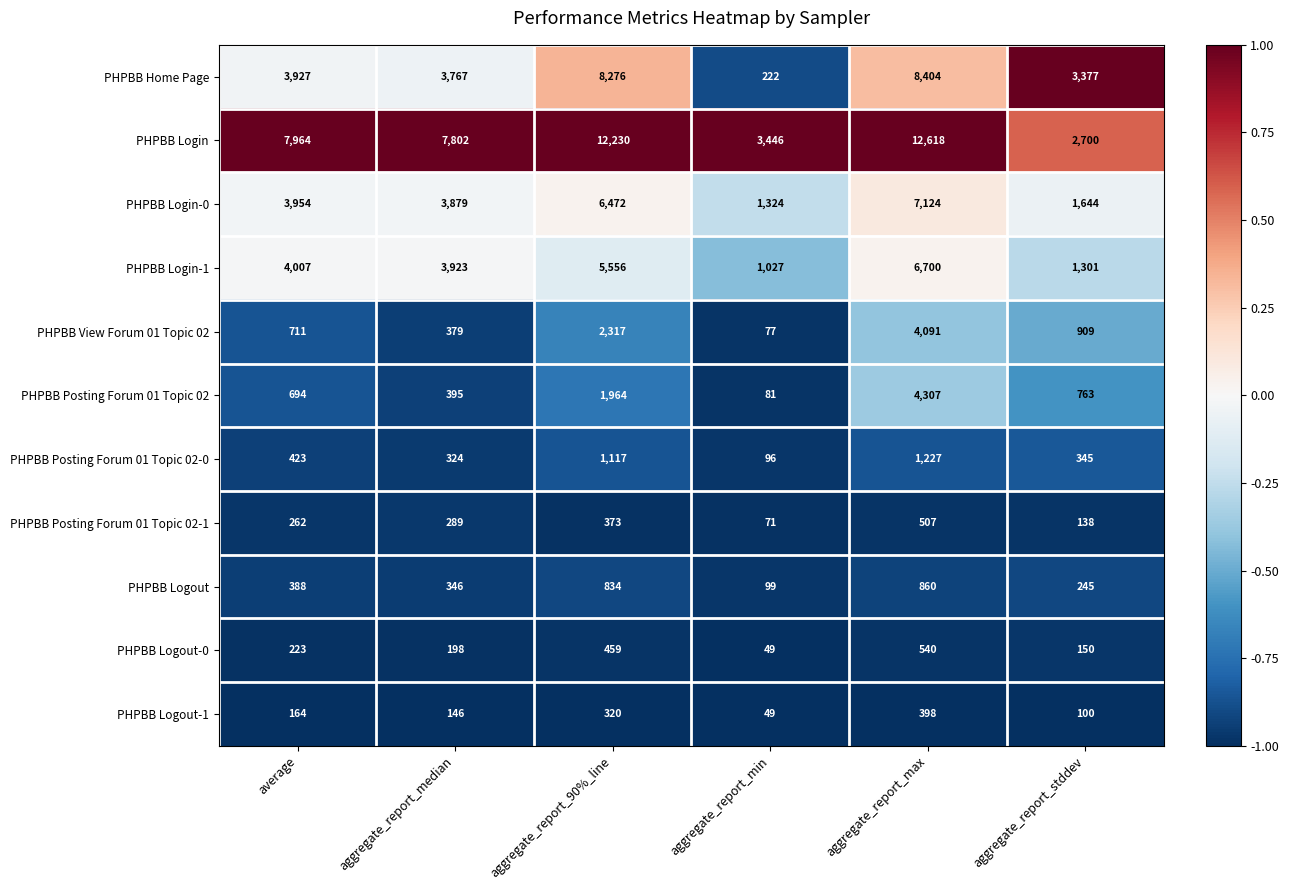

What is the smallest value displayed?

49